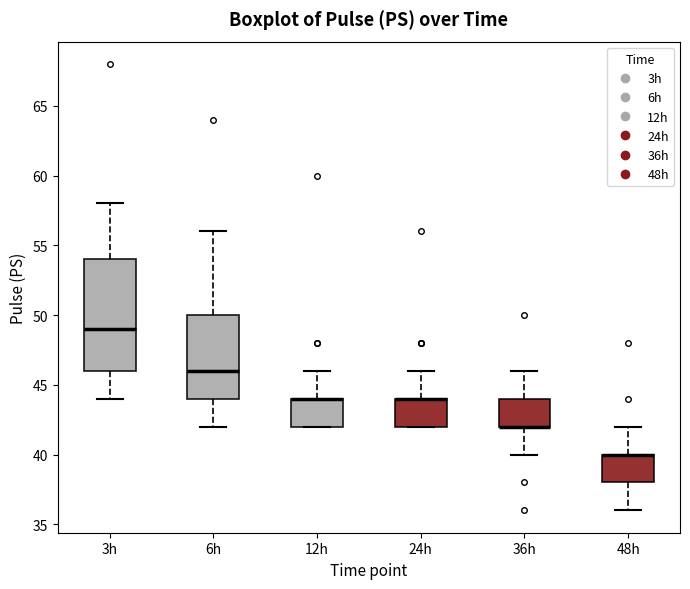

Which box is the tallest, from its lower edge to its upper edge?

3h